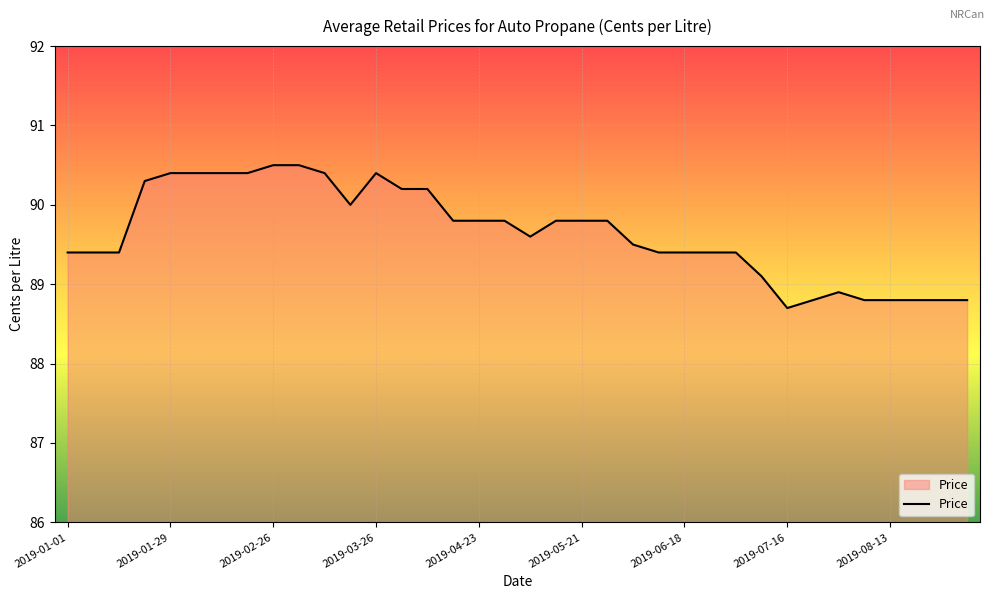

What is the difference between the second highest and second lowest values?

1.7